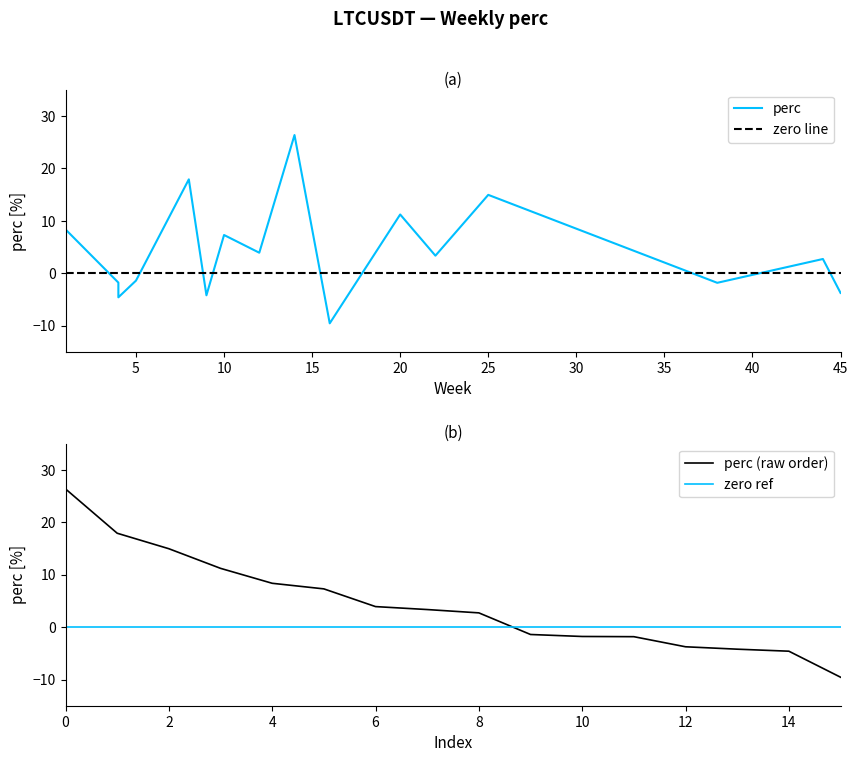

How many data points are above 3?

8